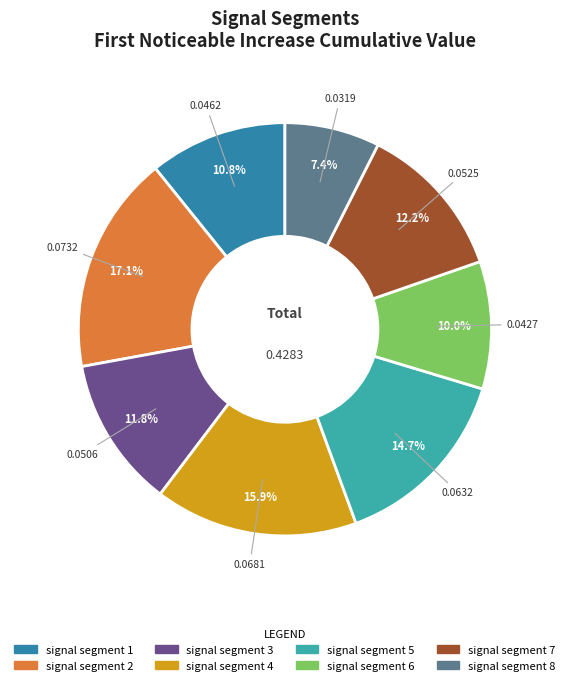

True or false: signal segment 6 accounts for 10% of the total.

True